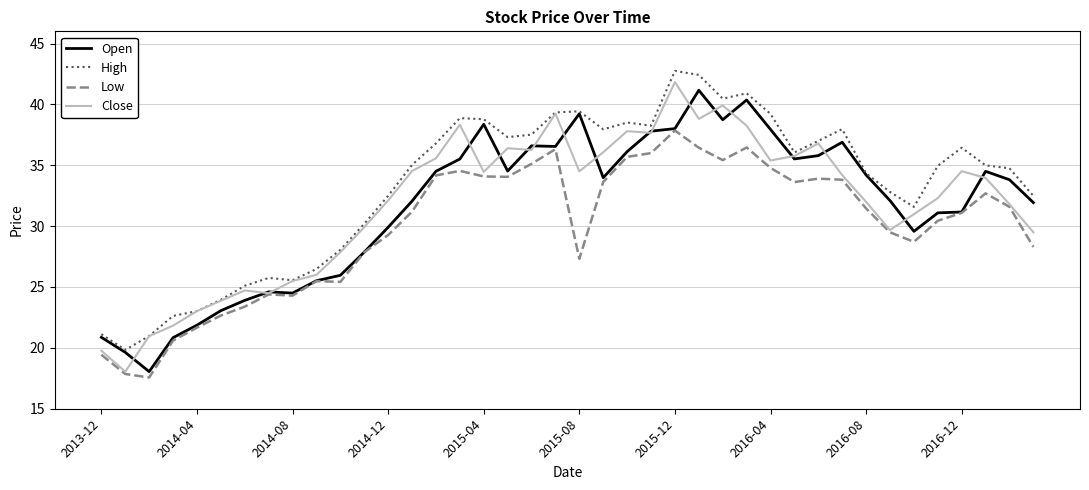

Which series has the widest spread of values?

Close